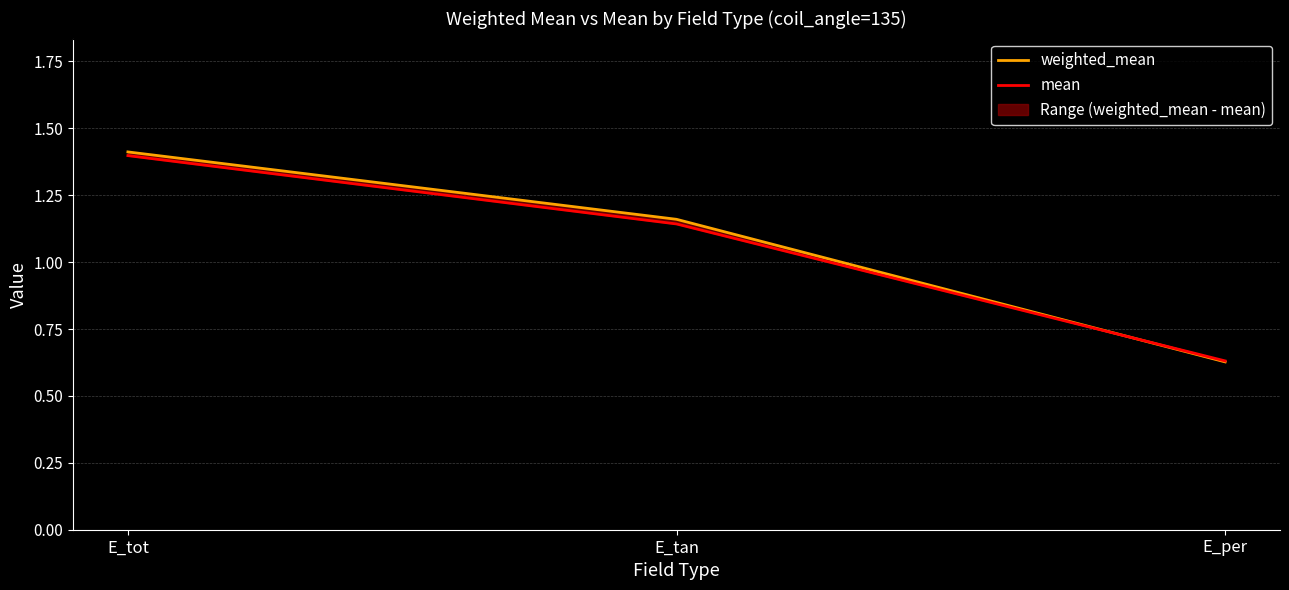

Reading right to left, what are all the values shown in this chart?

weighted_mean: E_per=0.6	E_tan=1.2	E_tot=1.4
mean: E_per=0.6	E_tan=1.1	E_tot=1.4